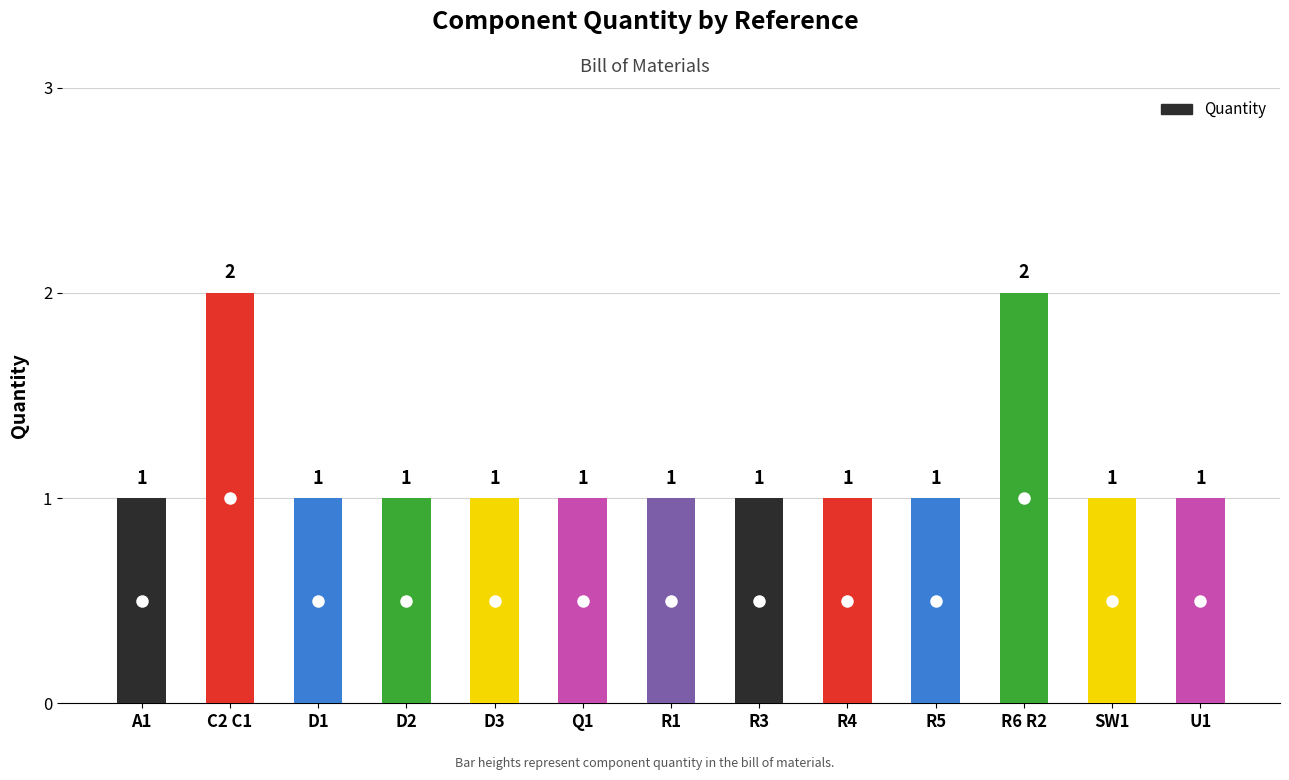

Approximately how many times larger is the value at R5 compared to R6 R2?

0.5